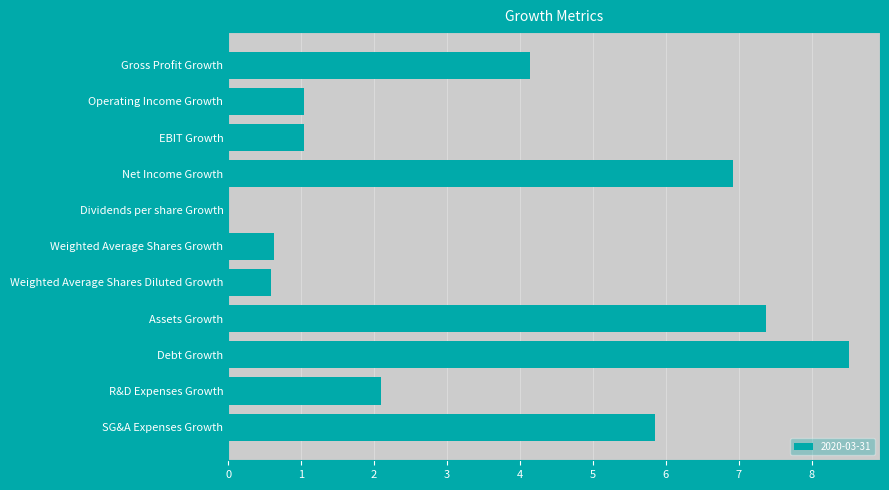

What is the change in value from Assets Growth to Debt Growth?

+1.1